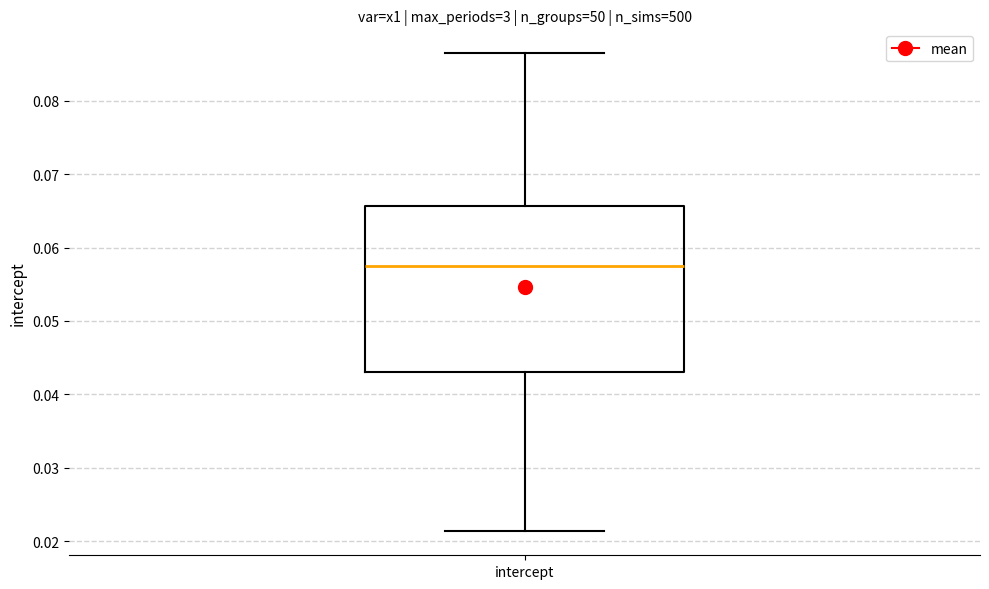

Transcribe this box plot: give where the median line is, the range the box spans, and where the two whiskers end, as read against the y-axis. The values are not printed on the chart, so give them approximately, as read against the axis.

median 0.057, box 0.043 to 0.066, whiskers 0.021 to 0.086